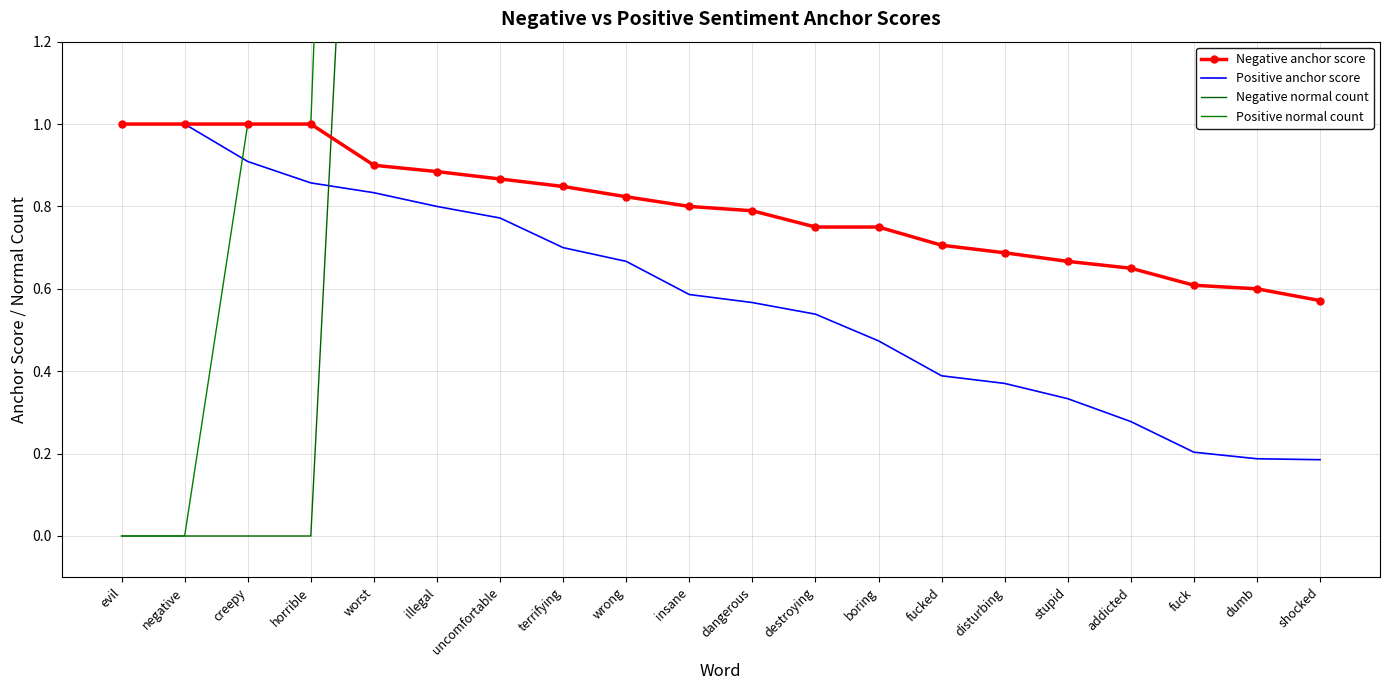

How many interior local peaks does the Positive normal count series have?

4